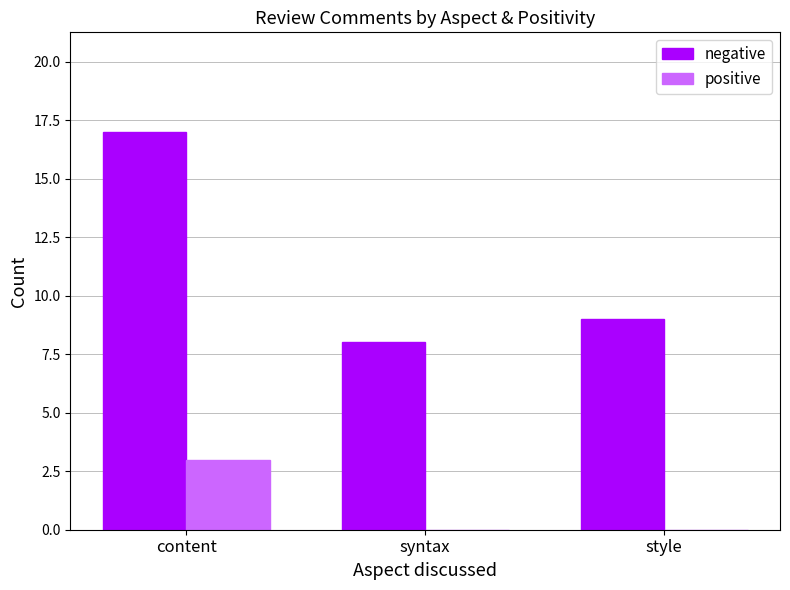

Reading right to left, transcribe all the data shown in this chart.

negative: 9	8	17
positive: 0	0	3